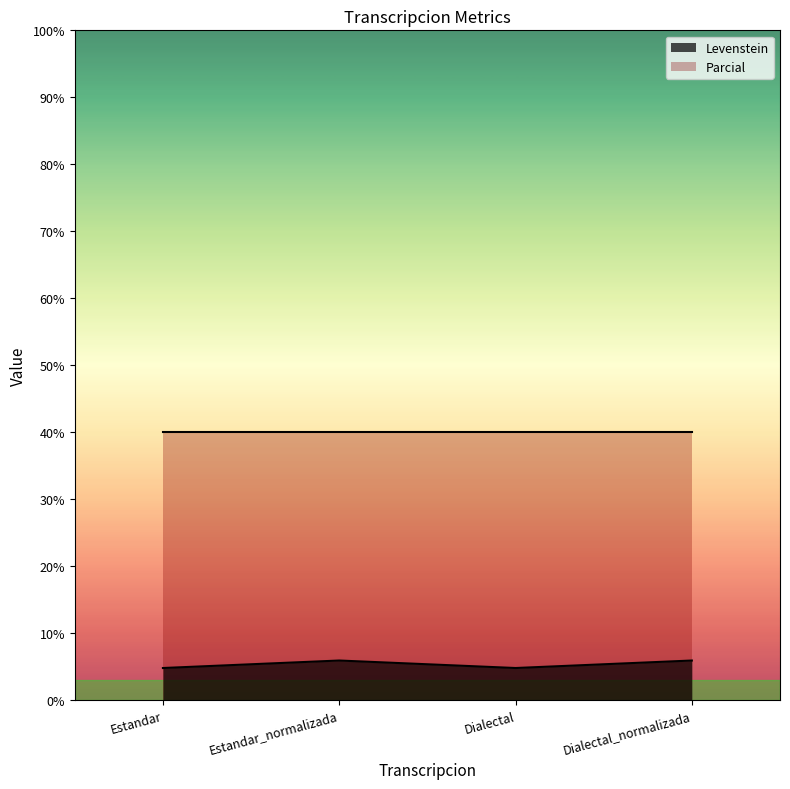

What is the smallest value displayed?

4.8